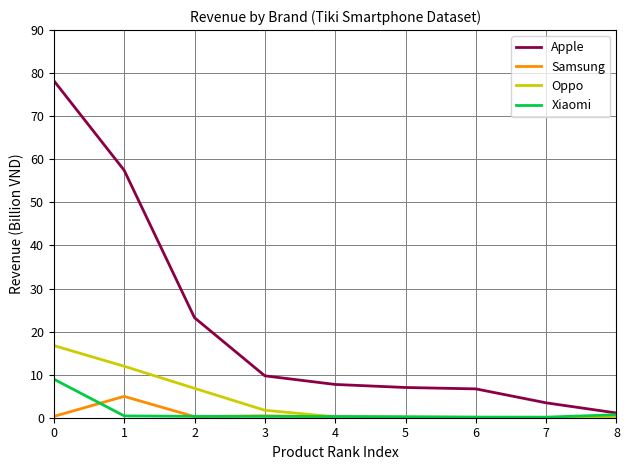

Rank the series at 0 from lowest to highest value.

Samsung, Xiaomi, Oppo, Apple